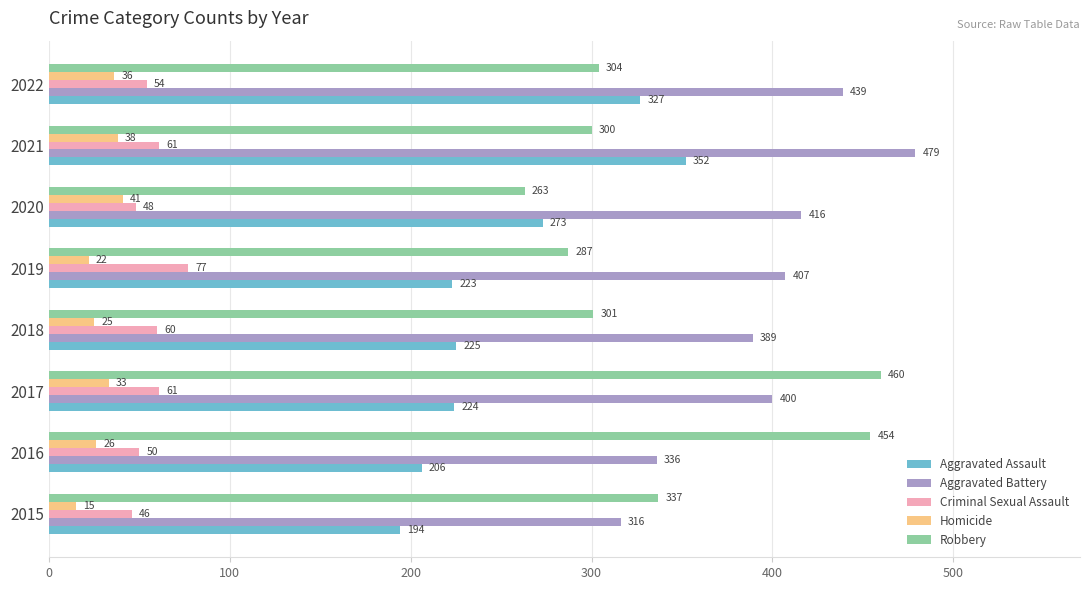

Which series has the largest total across all categories?

Aggravated Battery